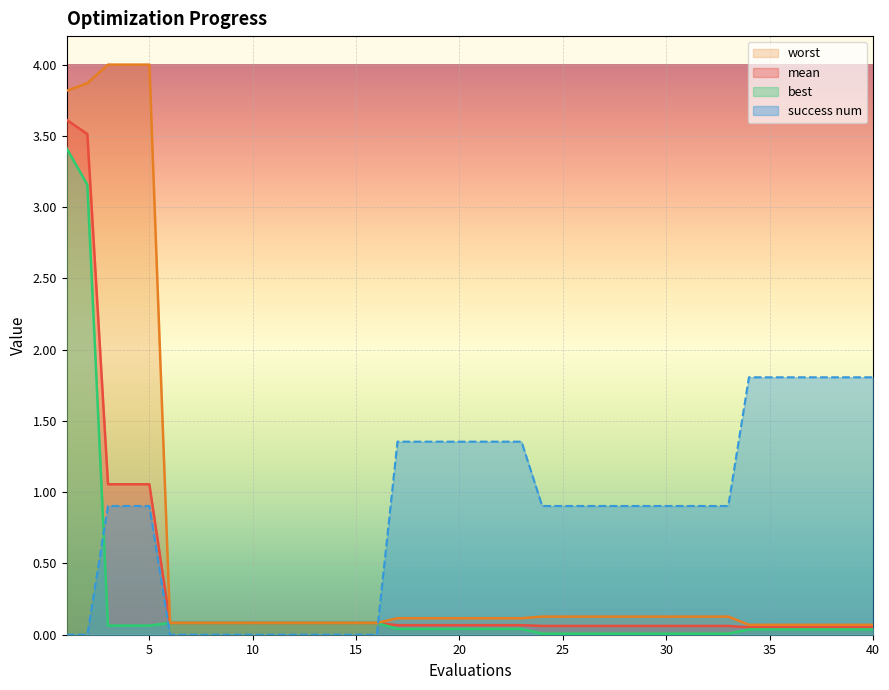

Which label corresponds to the smallest value in the chart?

1